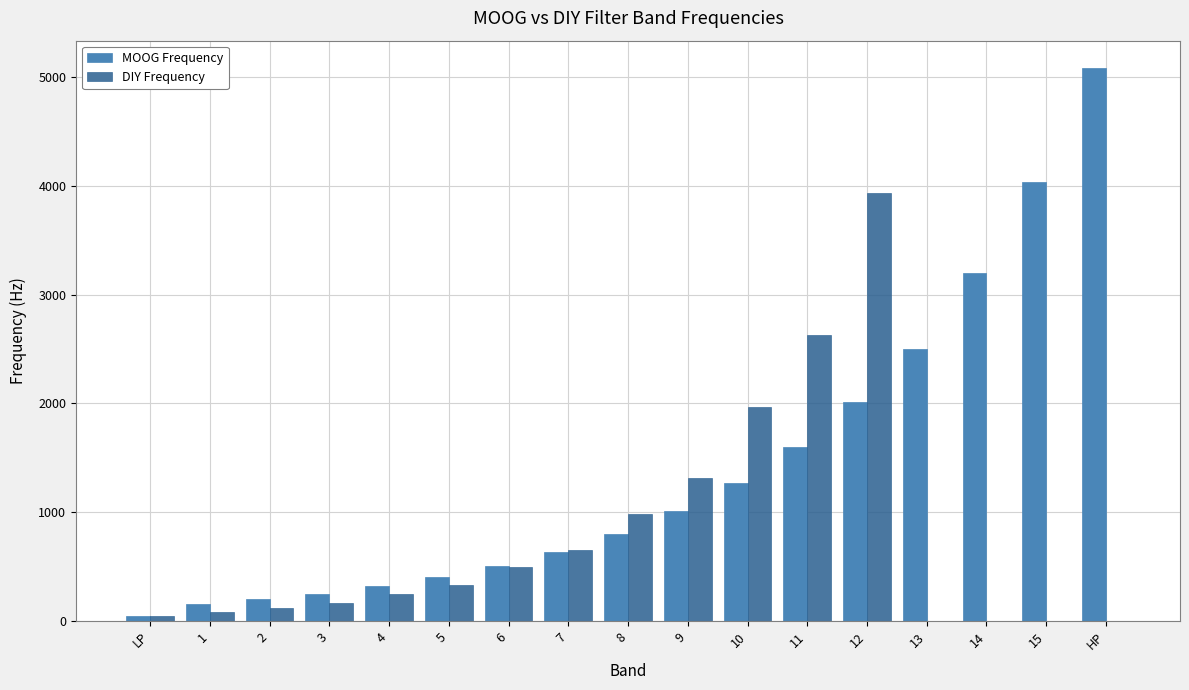

Reading right to left, list all the values displayed in this chart.

MOOG Frequency: 5080	4032	3200	2504	2016	1600	1270	1008	800	635	504	400	317	252	200	159	50
DIY Frequency: 0	0	0	0	3936	2624	1968	1312	984	656	492	328	246	164	123	82	41